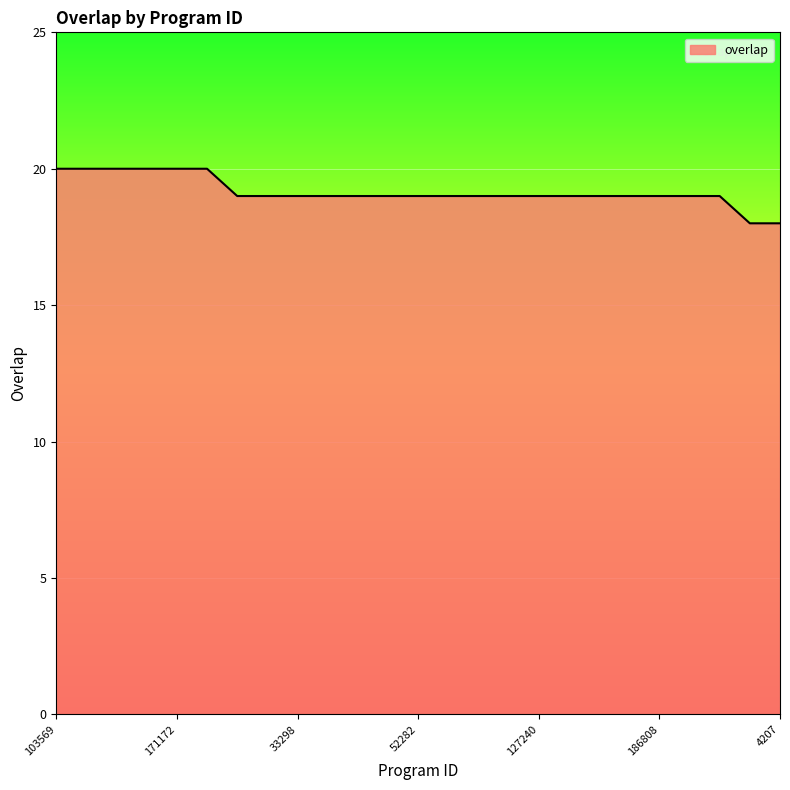

What is the smallest value displayed?

18